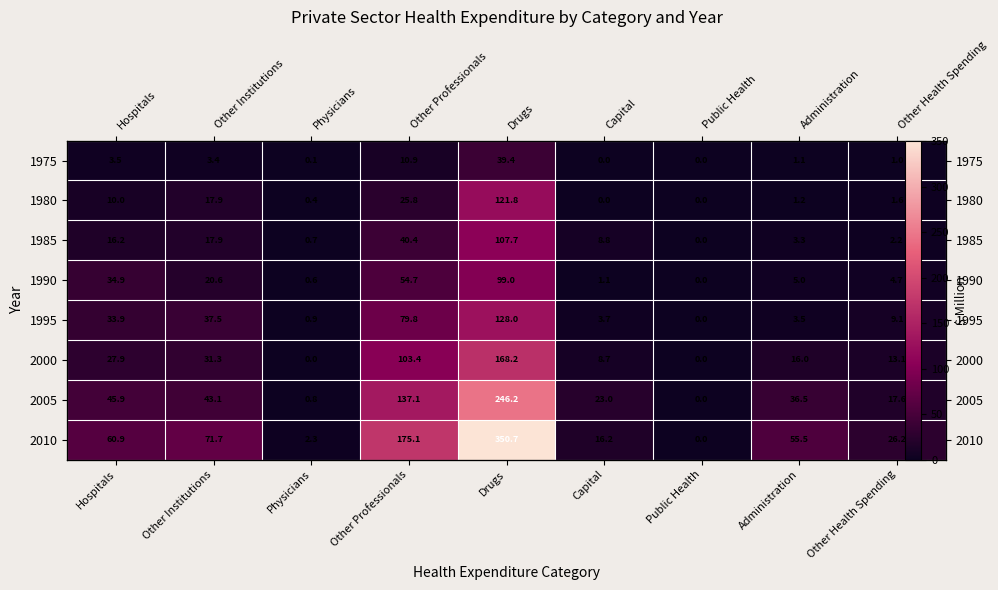

At how many categories does at least one series exceed 261?

1